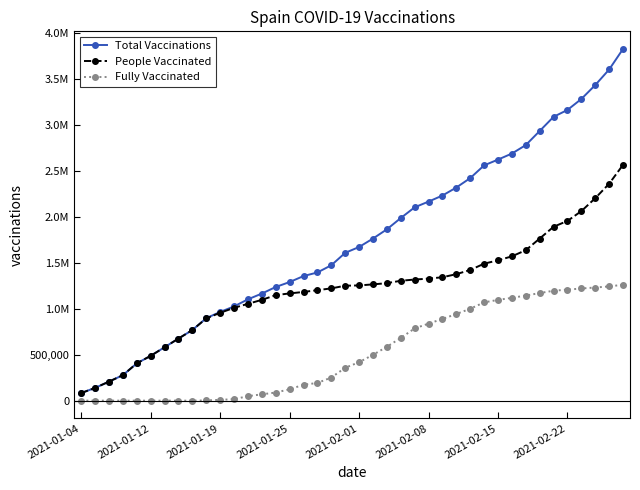

Is this an area chart (filled region under the line)?

No